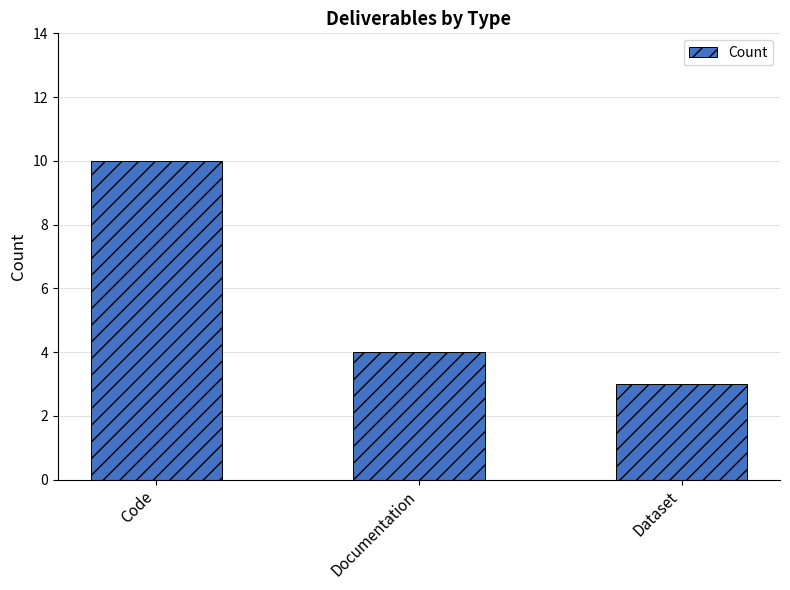

The value at Documentation is 1. True or false?

False